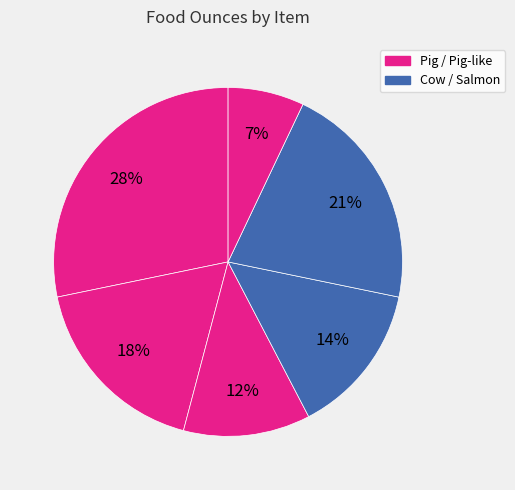

To the nearest percent, what is the difference between the largest and smallest slice percentages?

21%